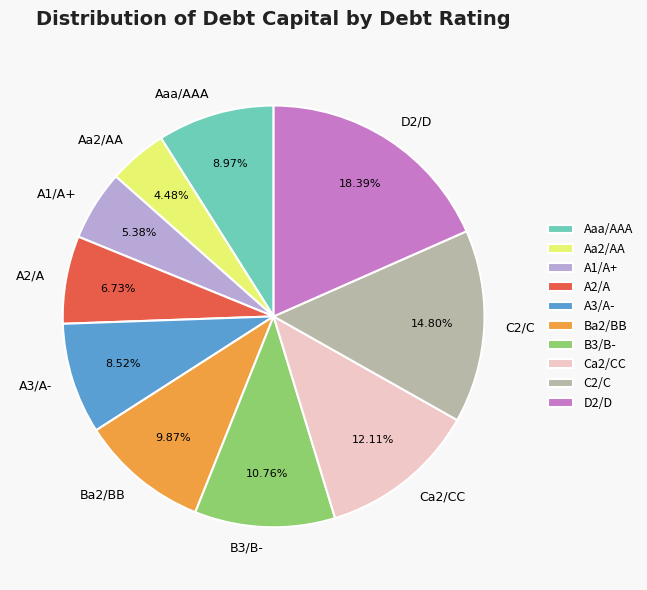

Is A3/A- the majority of the pie?

No